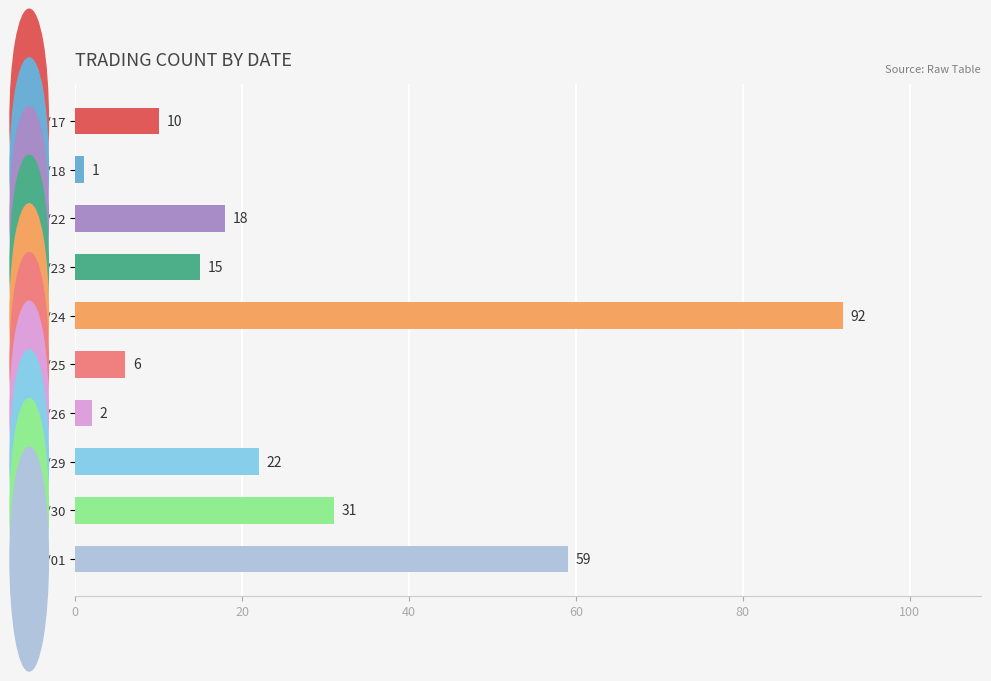

The chart shows a value of 15 at 99/11/23. True or false?

True